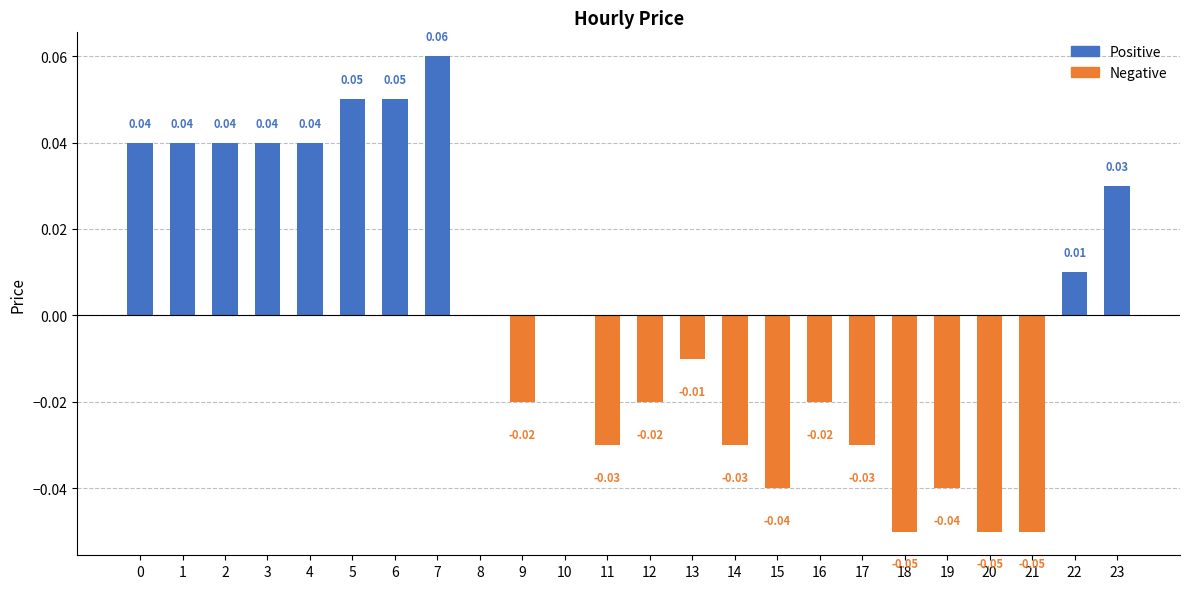

True or false: Positive has a value of 0.0 at 13.

False